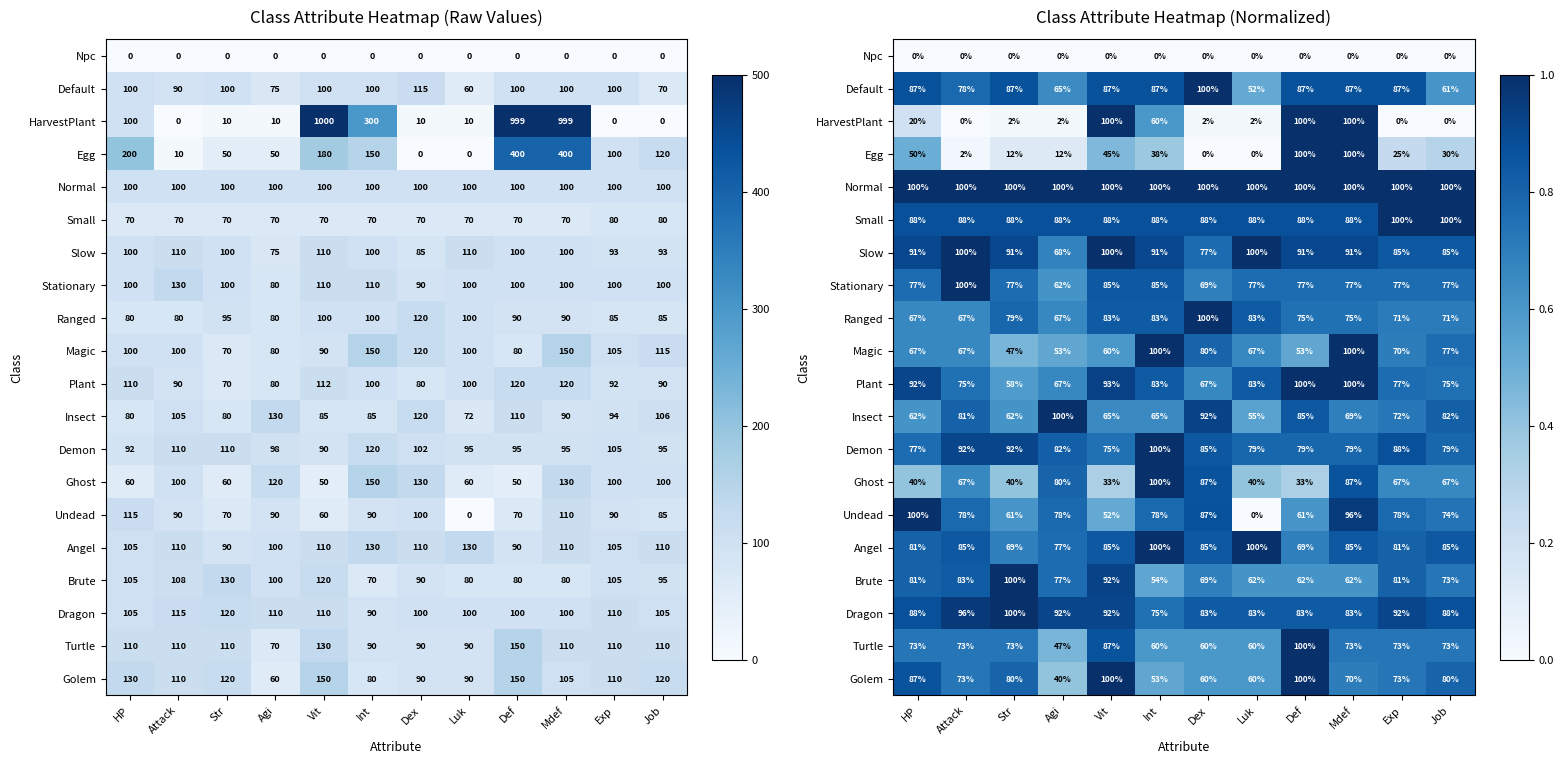

Between Luk and Job, which series saw the biggest shift?

Undead